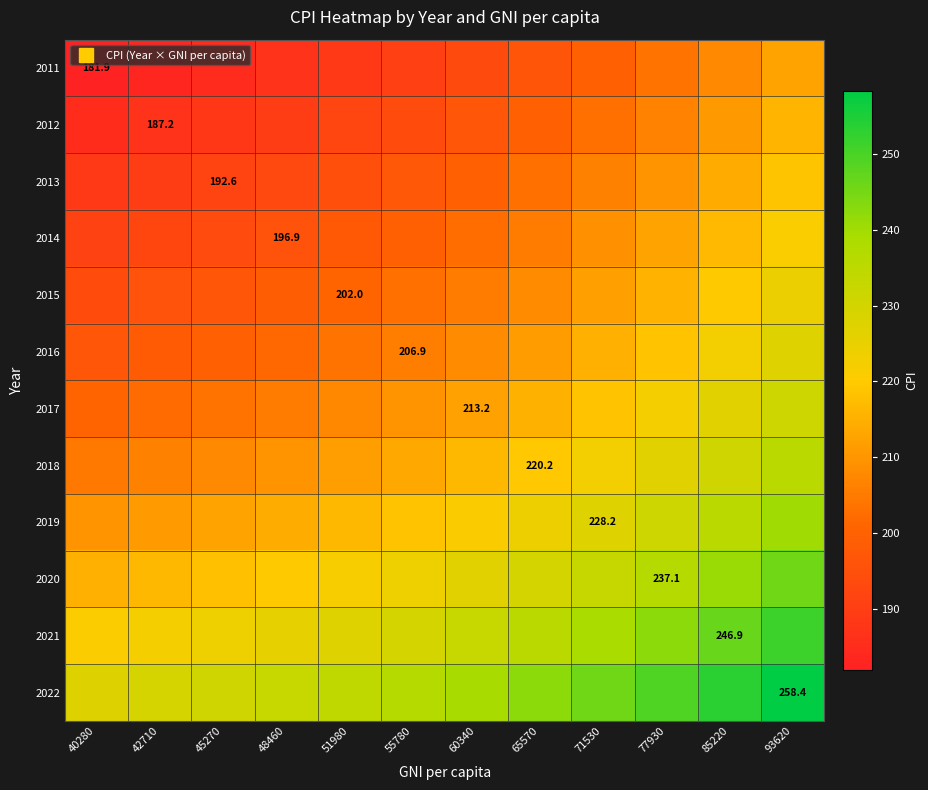

The 2019 series shows 394.1 at 60340. True or false?

False